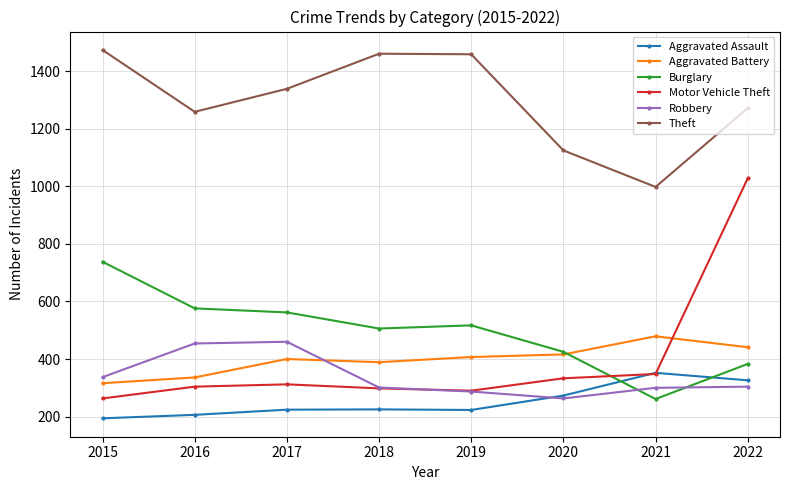

Does the chart display data point markers on the line(s)?

Yes